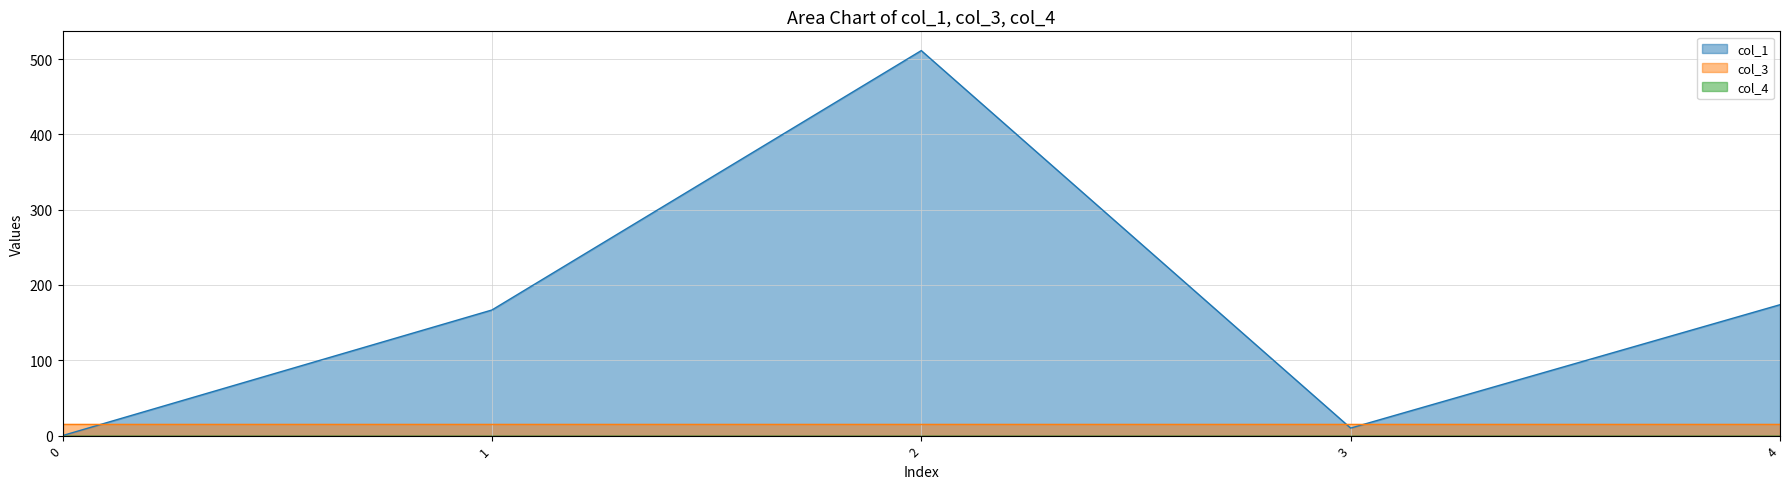

How many series are shown in this chart?

3